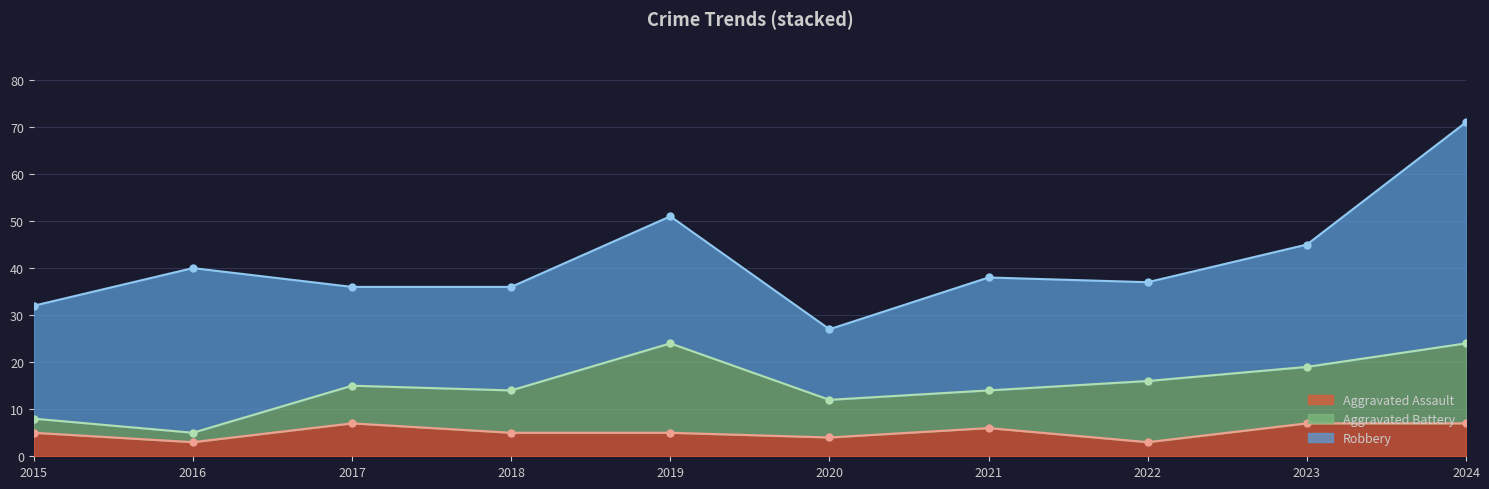

At which label does Aggravated Battery reach its minimum?

2016